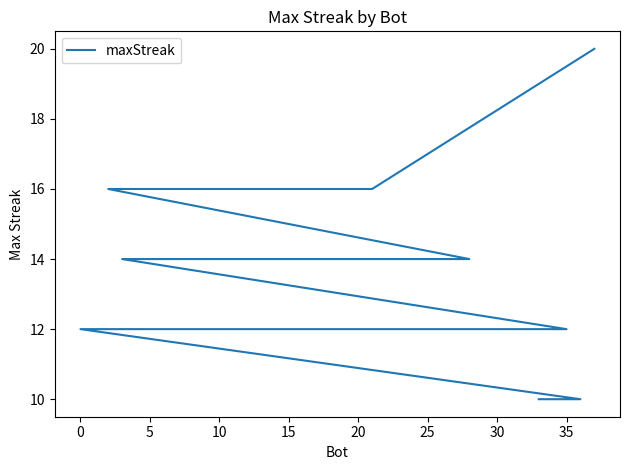

Count the number of data series in this chart.

1